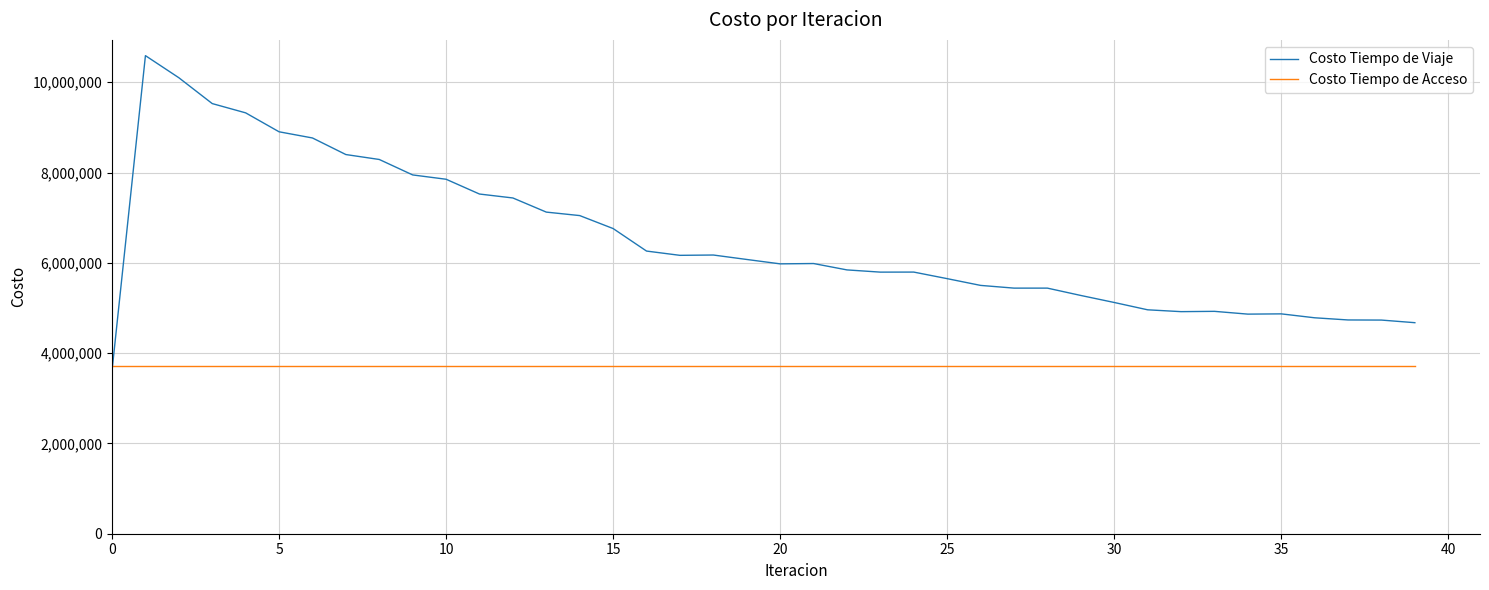

After their last crossing, which series has the higher values: Costo Tiempo de Viaje or Costo Tiempo de Acceso?

Costo Tiempo de Viaje